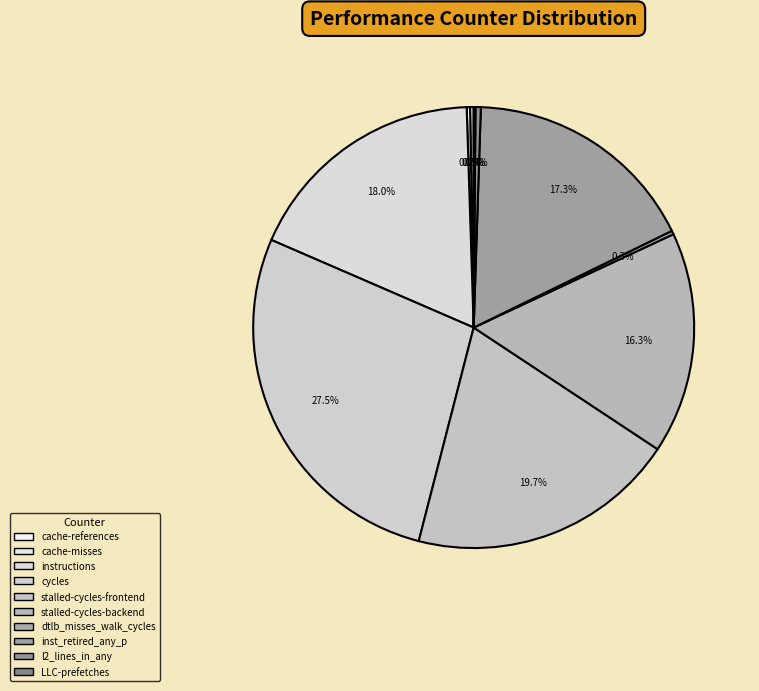

How many slices are in this pie chart?

10